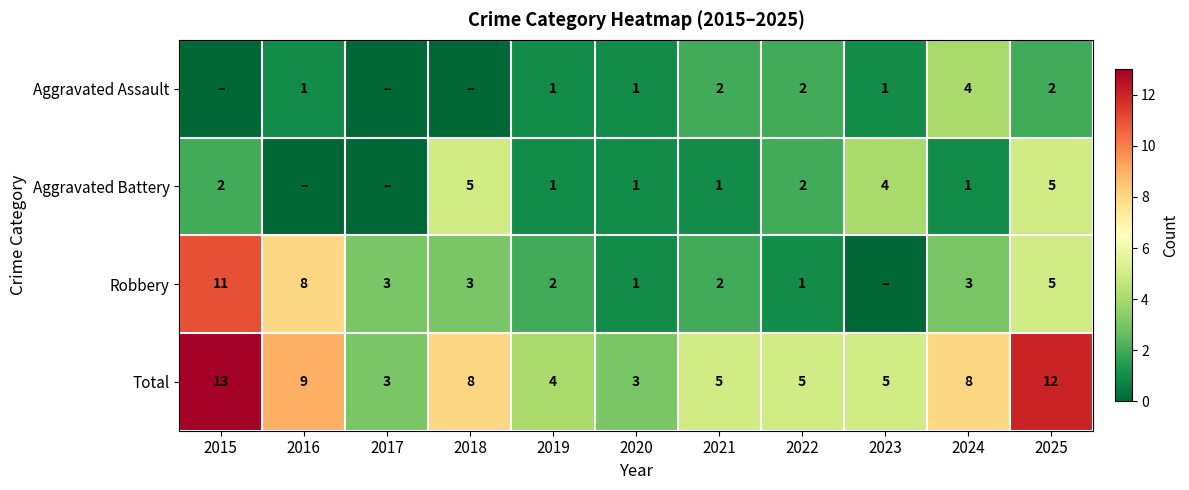

At 2024, list the series in order from largest to smallest.

Total, Aggravated Assault, Robbery, Aggravated Battery